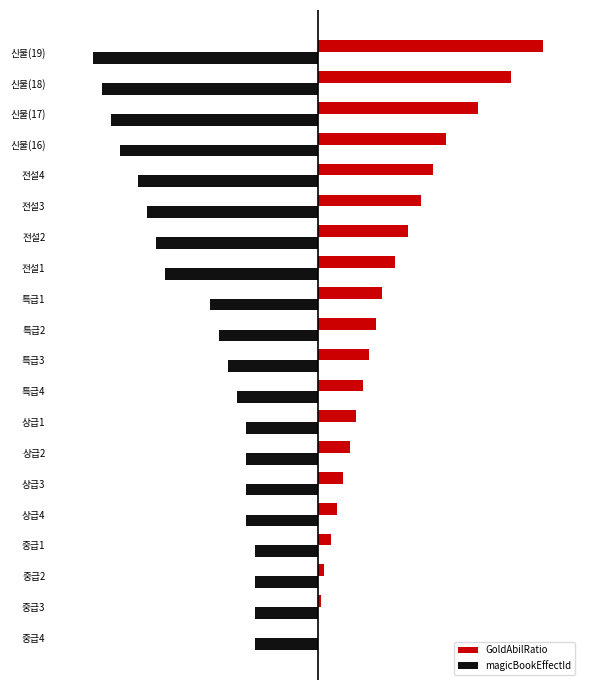

Which category has the lowest value across all series?

19